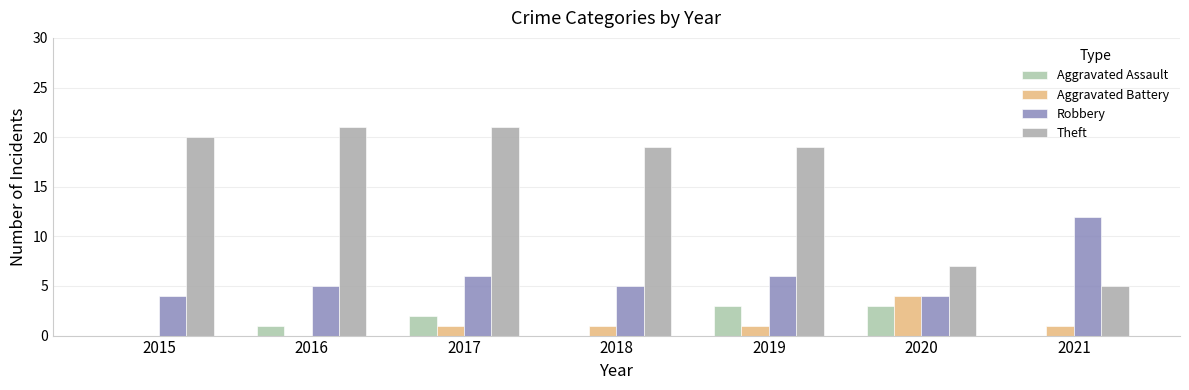

Between 2015 and 2016, which is larger?

2016